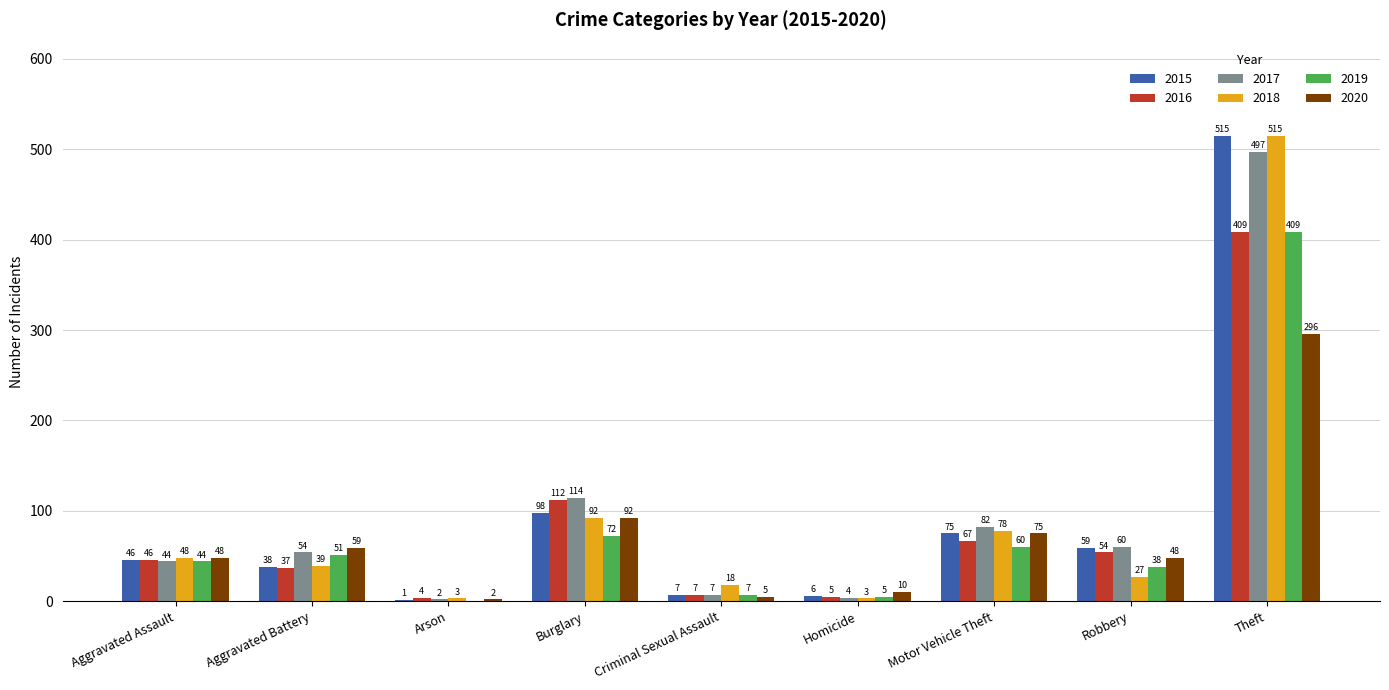

How many groups of bars are there?

9